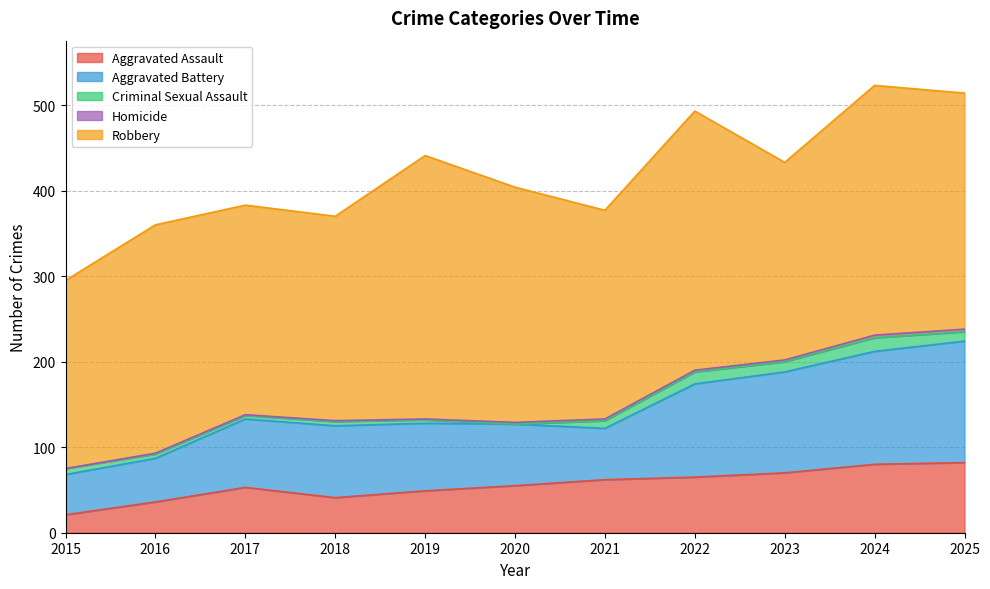

What is the difference between the maximum and minimum values in the Criminal Sexual Assault series?

16